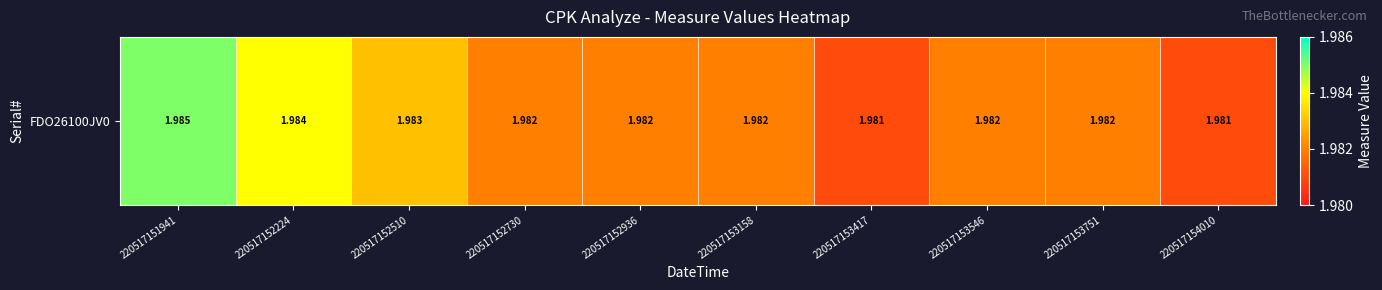

True or false: the data shows 2.0 at 220517152936.

True